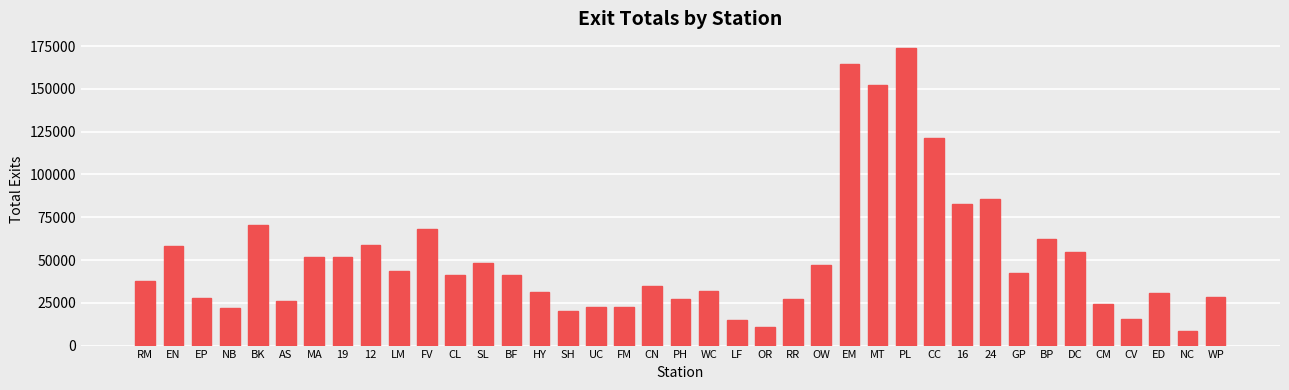

Which label corresponds to the largest value in the chart?

PL